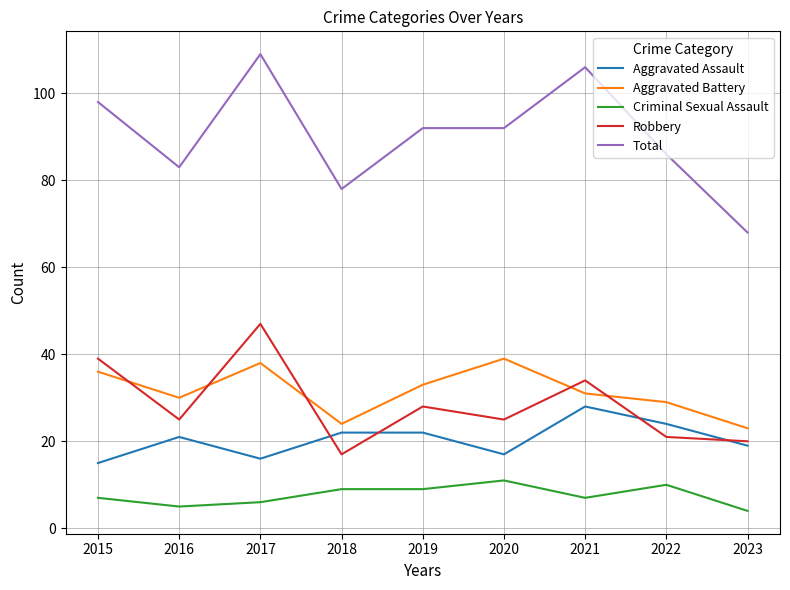

Which series changed the most between 2018 and 2019?

Total